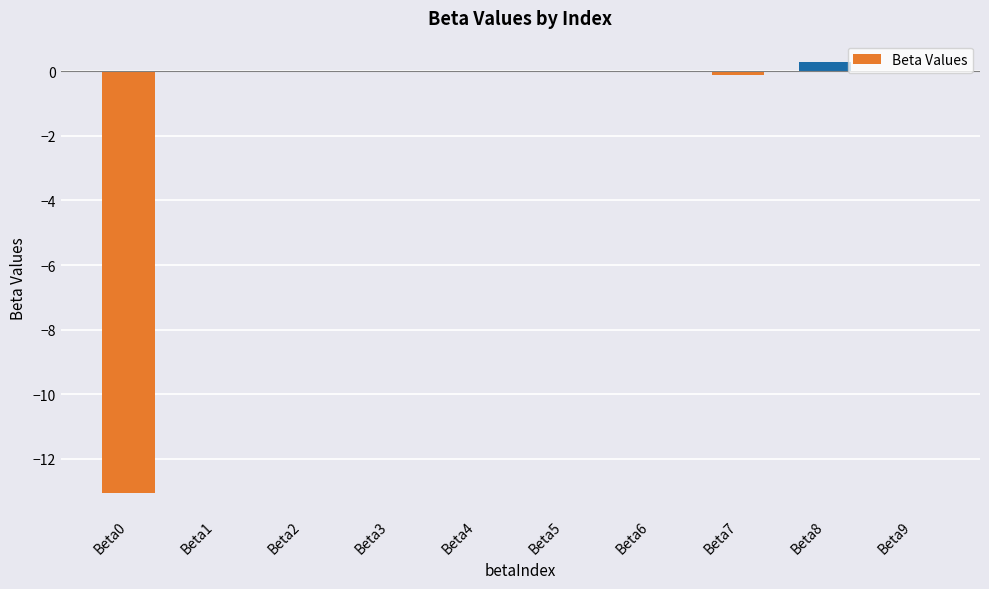

What is the sum of all values?

-12.9